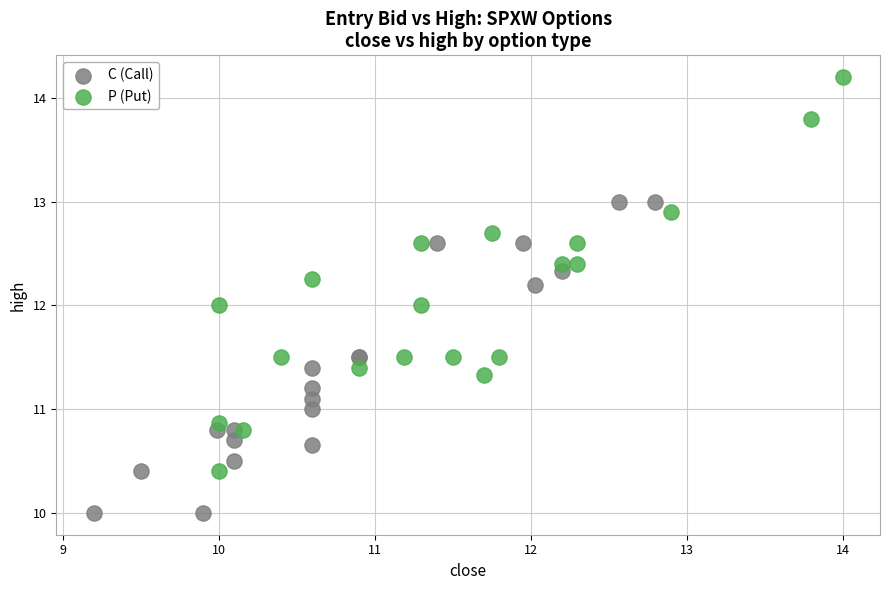

What are all the series names shown in the legend?

C (Call), P (Put)